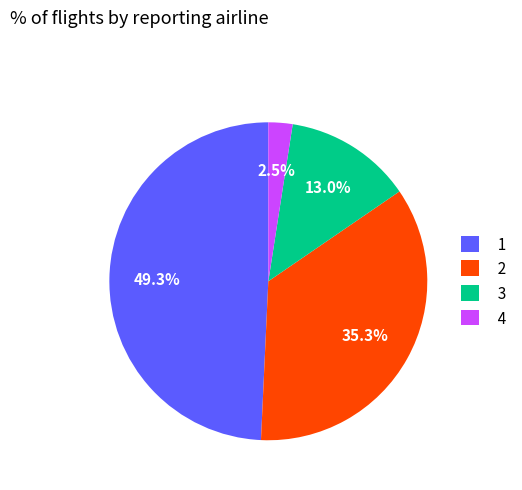

What percentage is the 2 slice, to the nearest percent?

35%